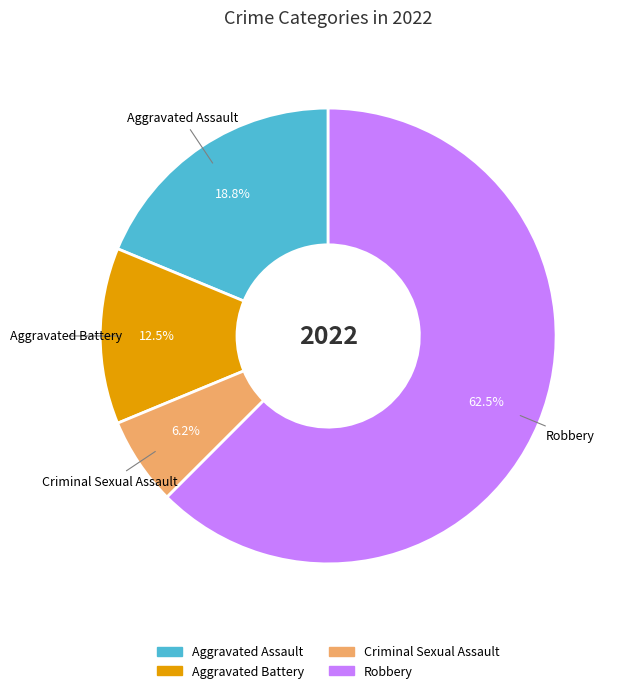

Does any single category account for the majority?

Yes